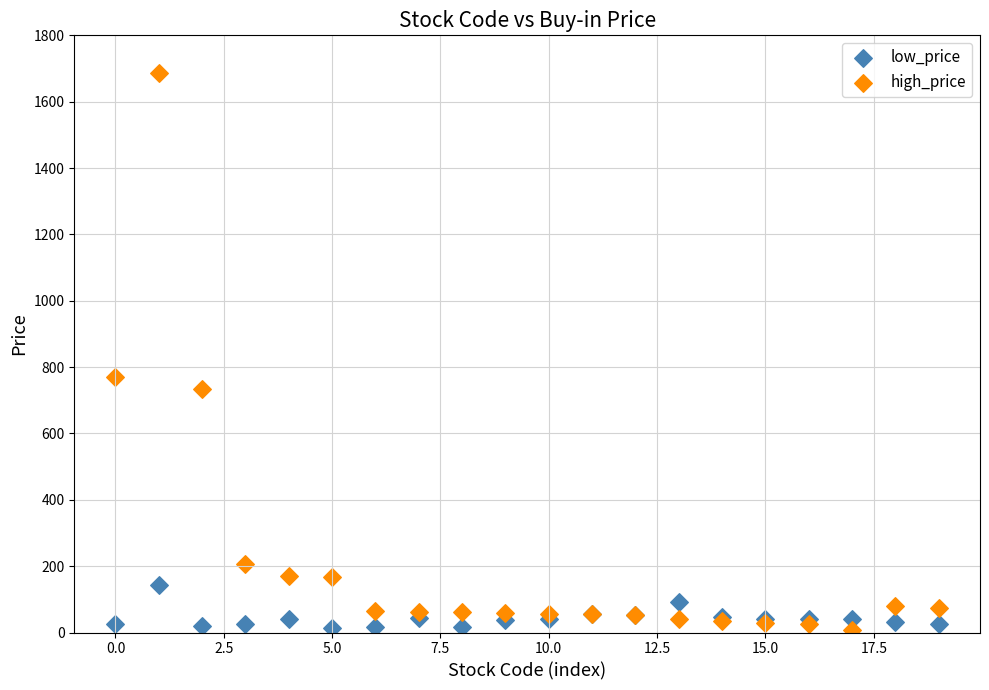

In the high_price series, what Y value is closest to 846?

769.0